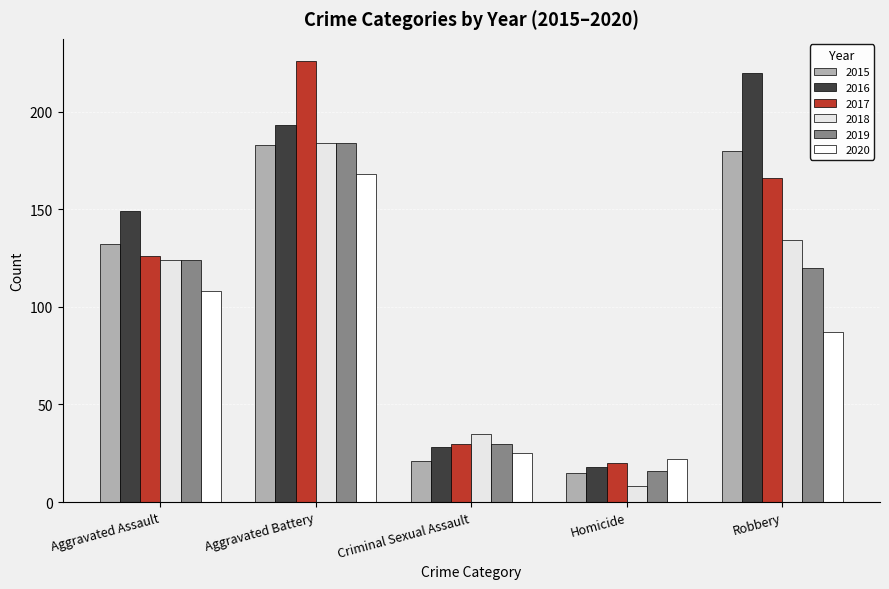

At which label is 2015 closest to 99?

Aggravated Assault